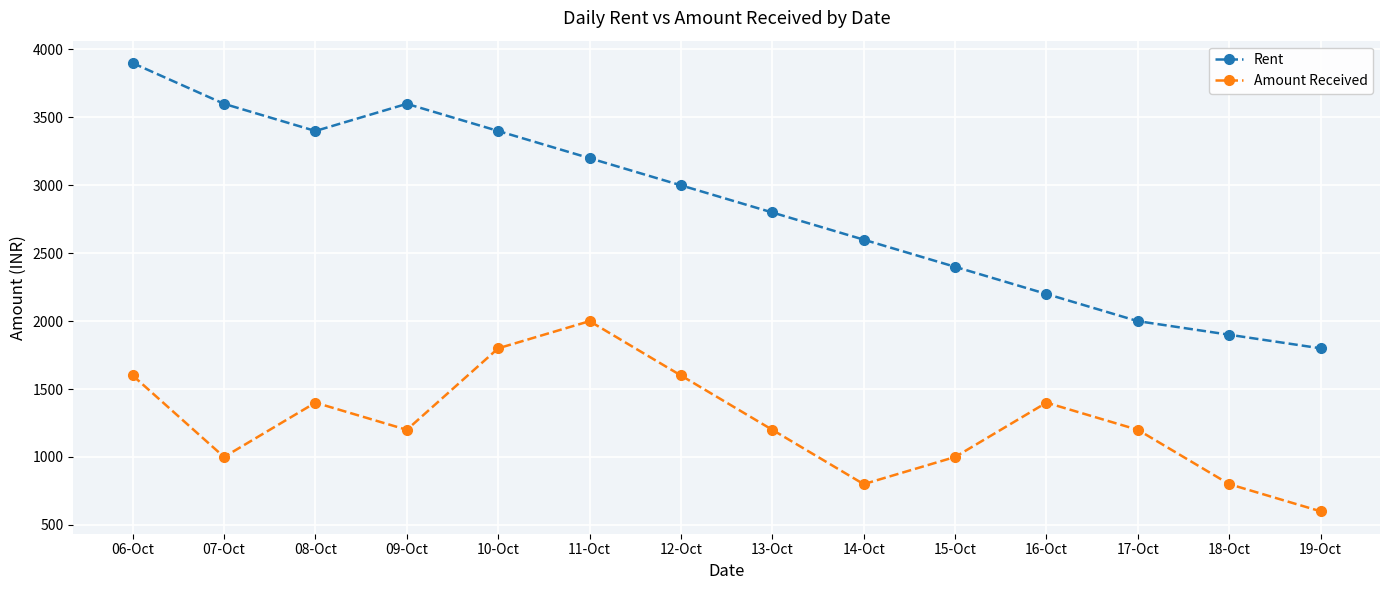

At which label does Amount Received first exceed 1200?

06-Oct